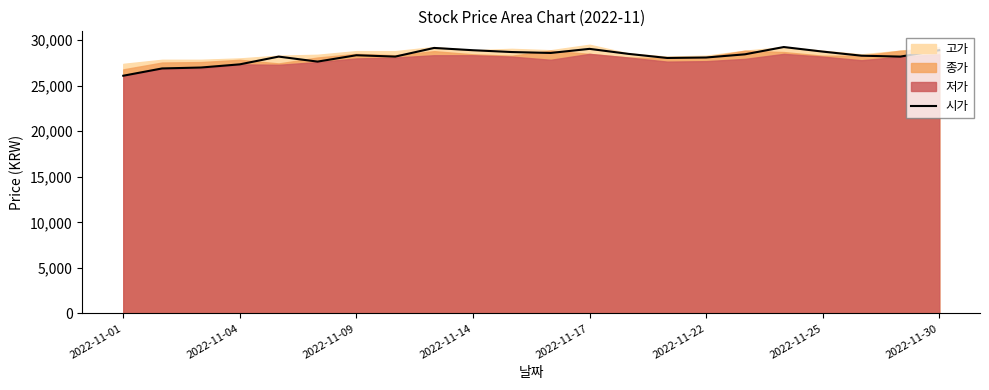

What is the average value?

28211